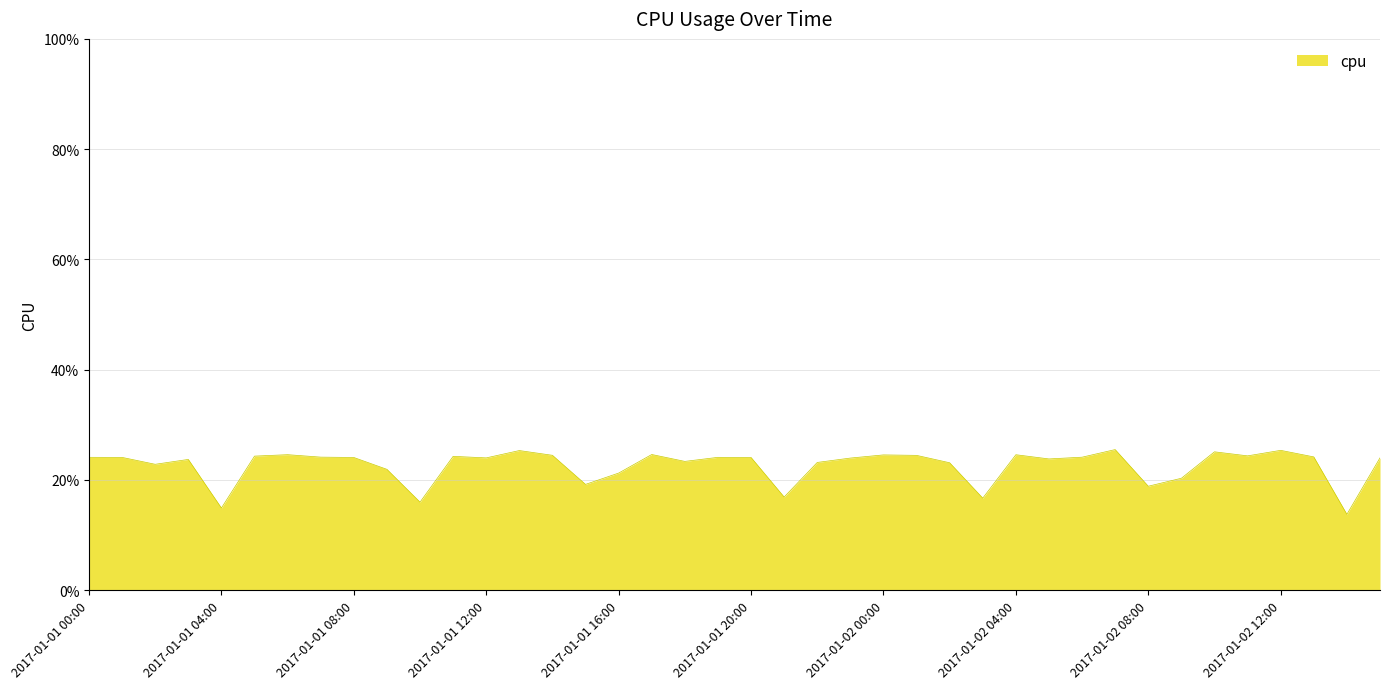

Is this an area chart (filled region under the line)?

Yes